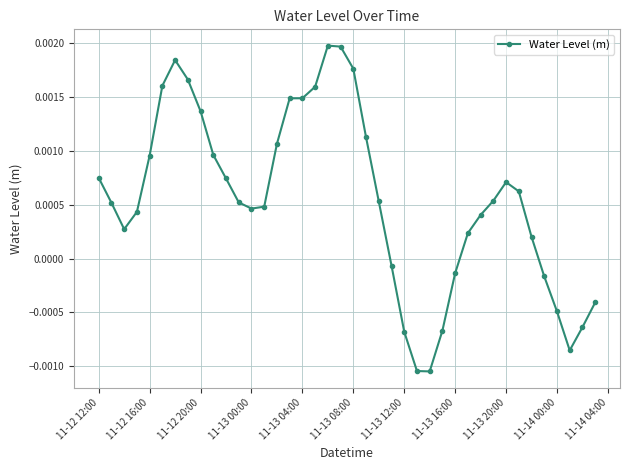

True or false: there are more than 0 points higher than both neighbors.

True